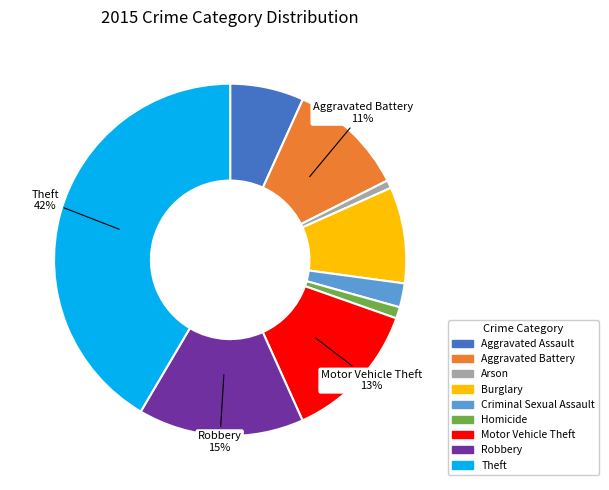

What is the largest slice in the pie chart?

Theft